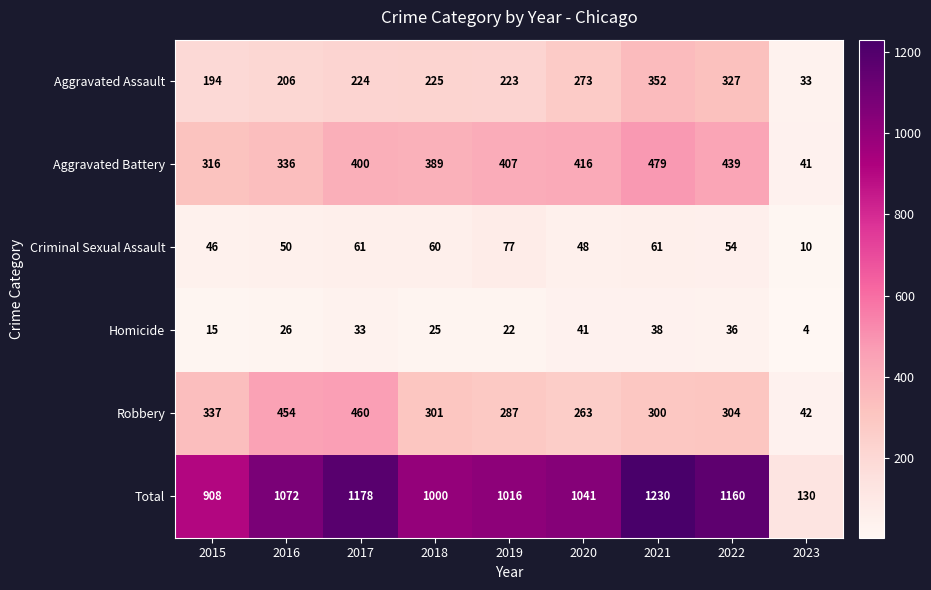

True or false: Criminal Sexual Assault has a value of 54 at 2022.

True